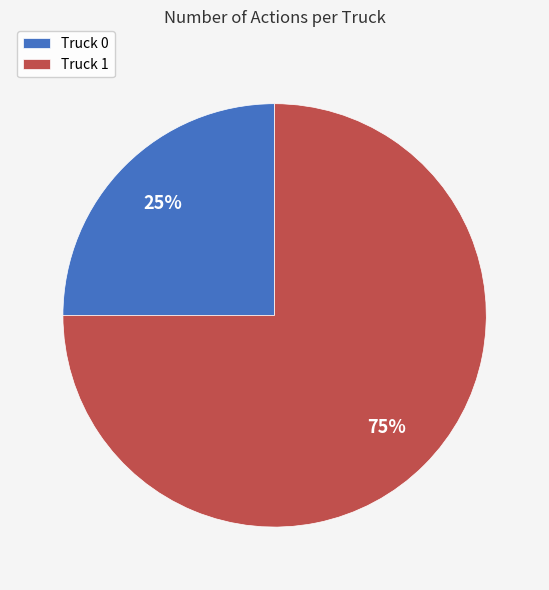

The Truck 1 slice represents 75% of the pie. True or false?

True